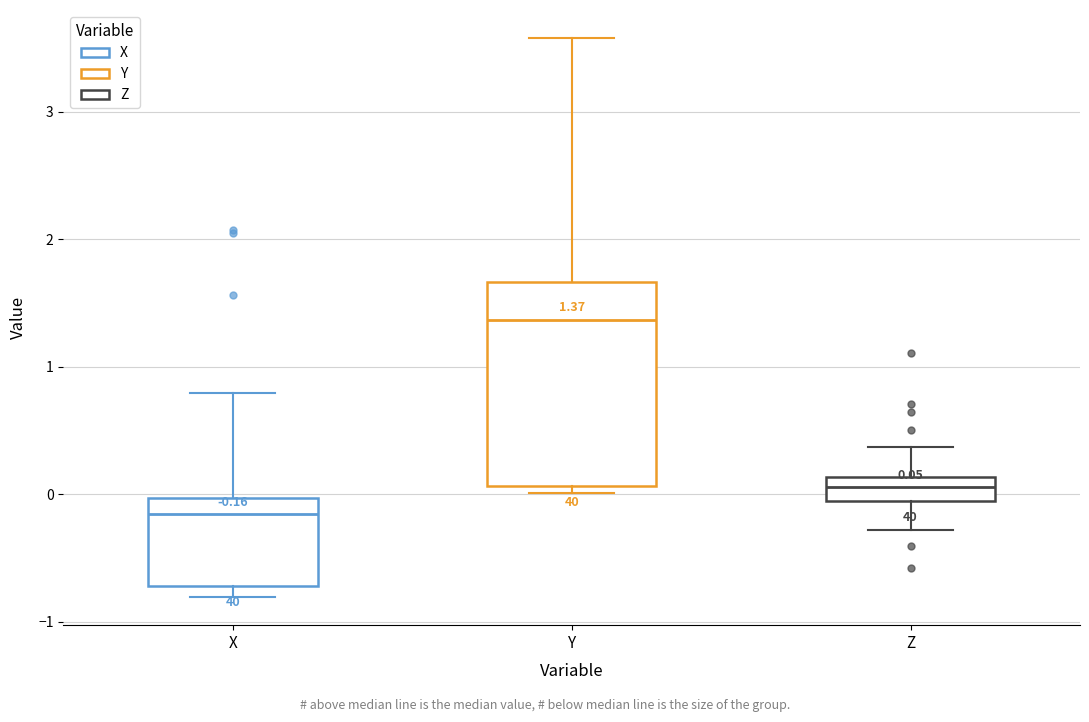

Which box has the highest median line?

Y